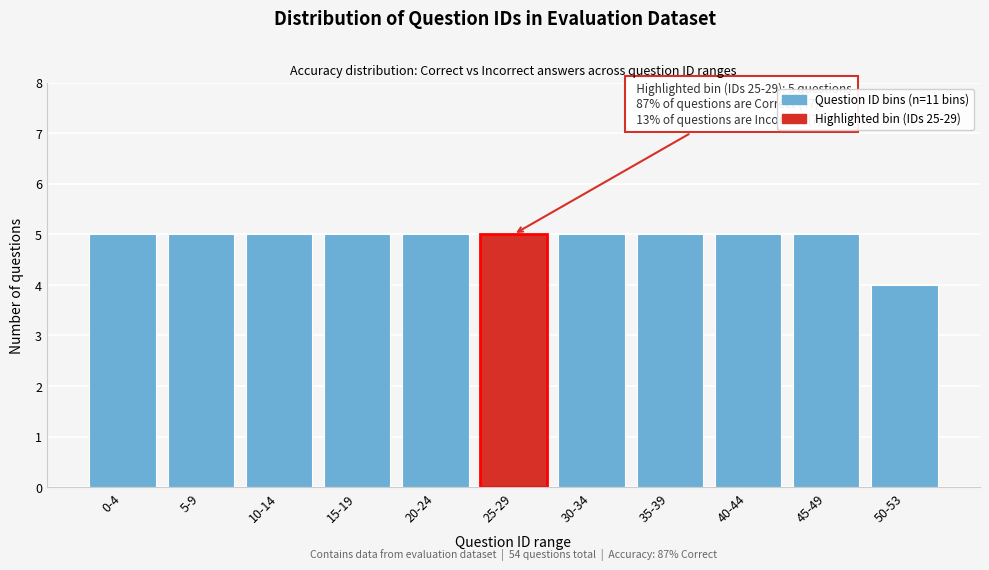

Reading left to right, list all the values displayed in this chart.

5	5	5	5	5	5	5	5	5	5	4